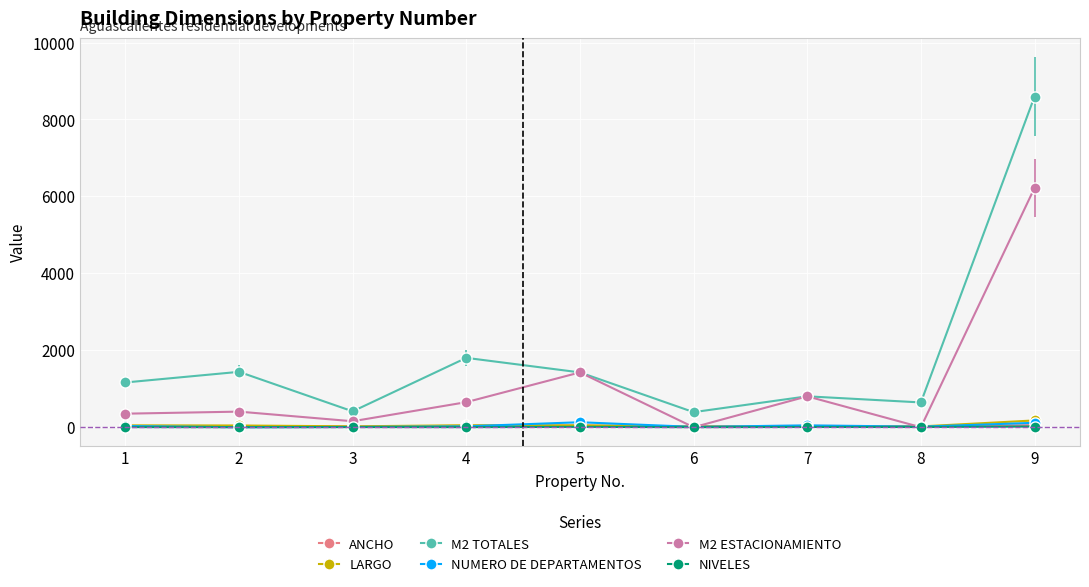

The value of M2 ESTACIONAMIENTO at 8 is 0.0. True or false?

True